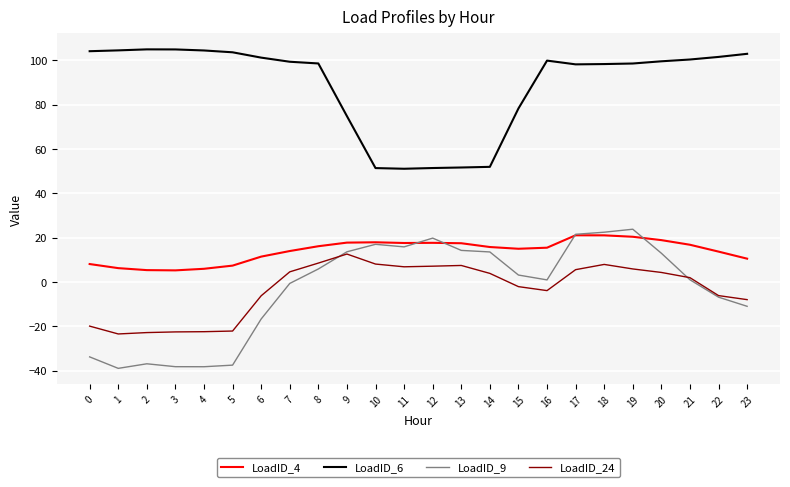

What is the difference between the maximum and minimum values in the LoadID_9 series?

62.8